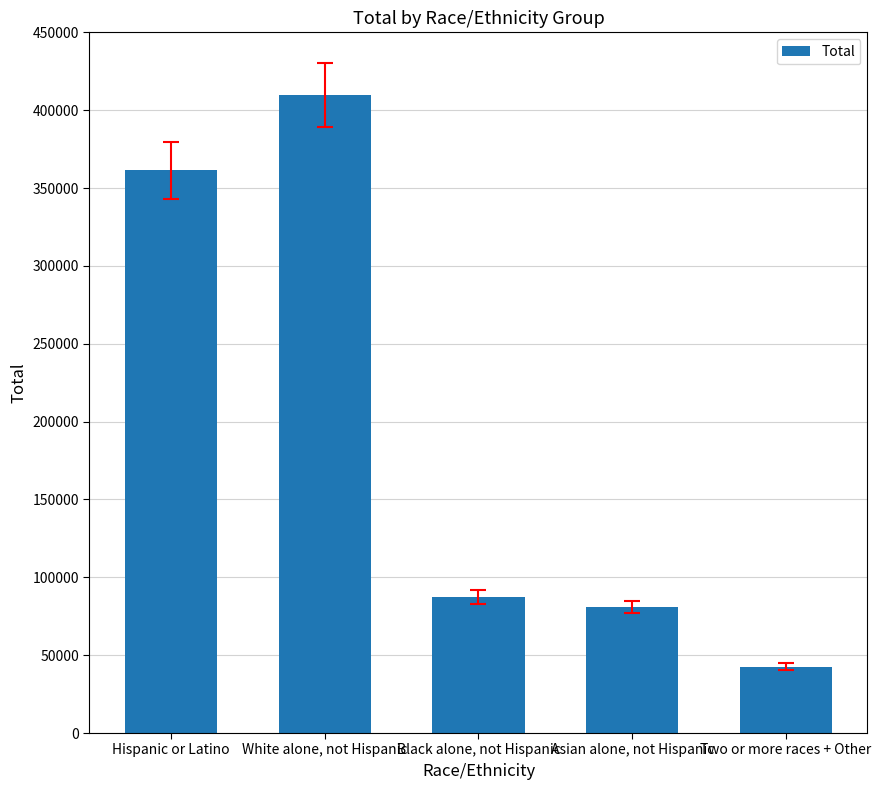

What is the greatest value displayed?

409567